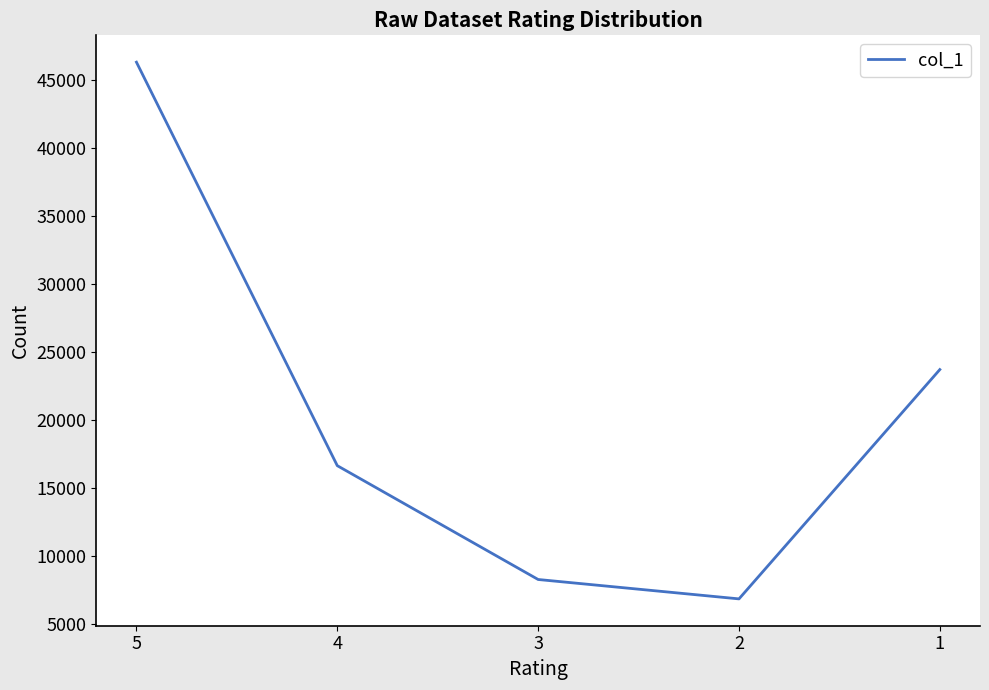

Does the chart have visible grid lines?

No